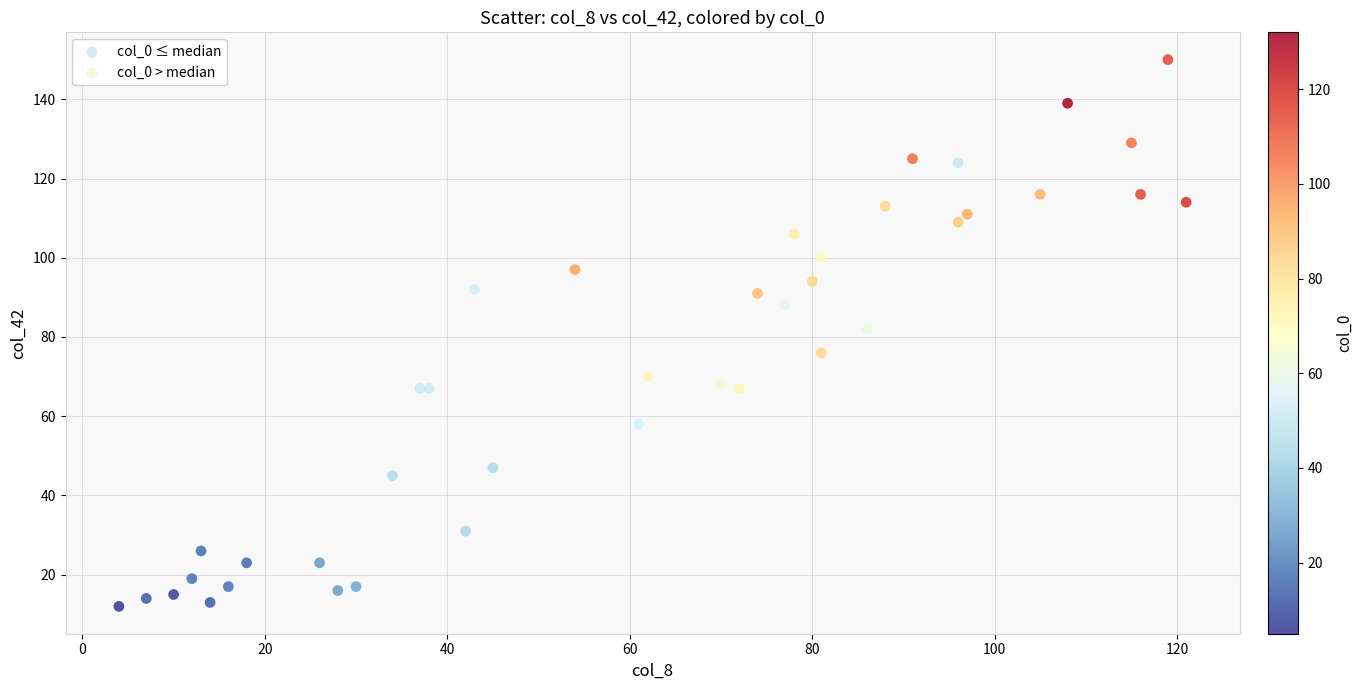

Which series reaches the minimum Y coordinate?

col_0 ≤ median